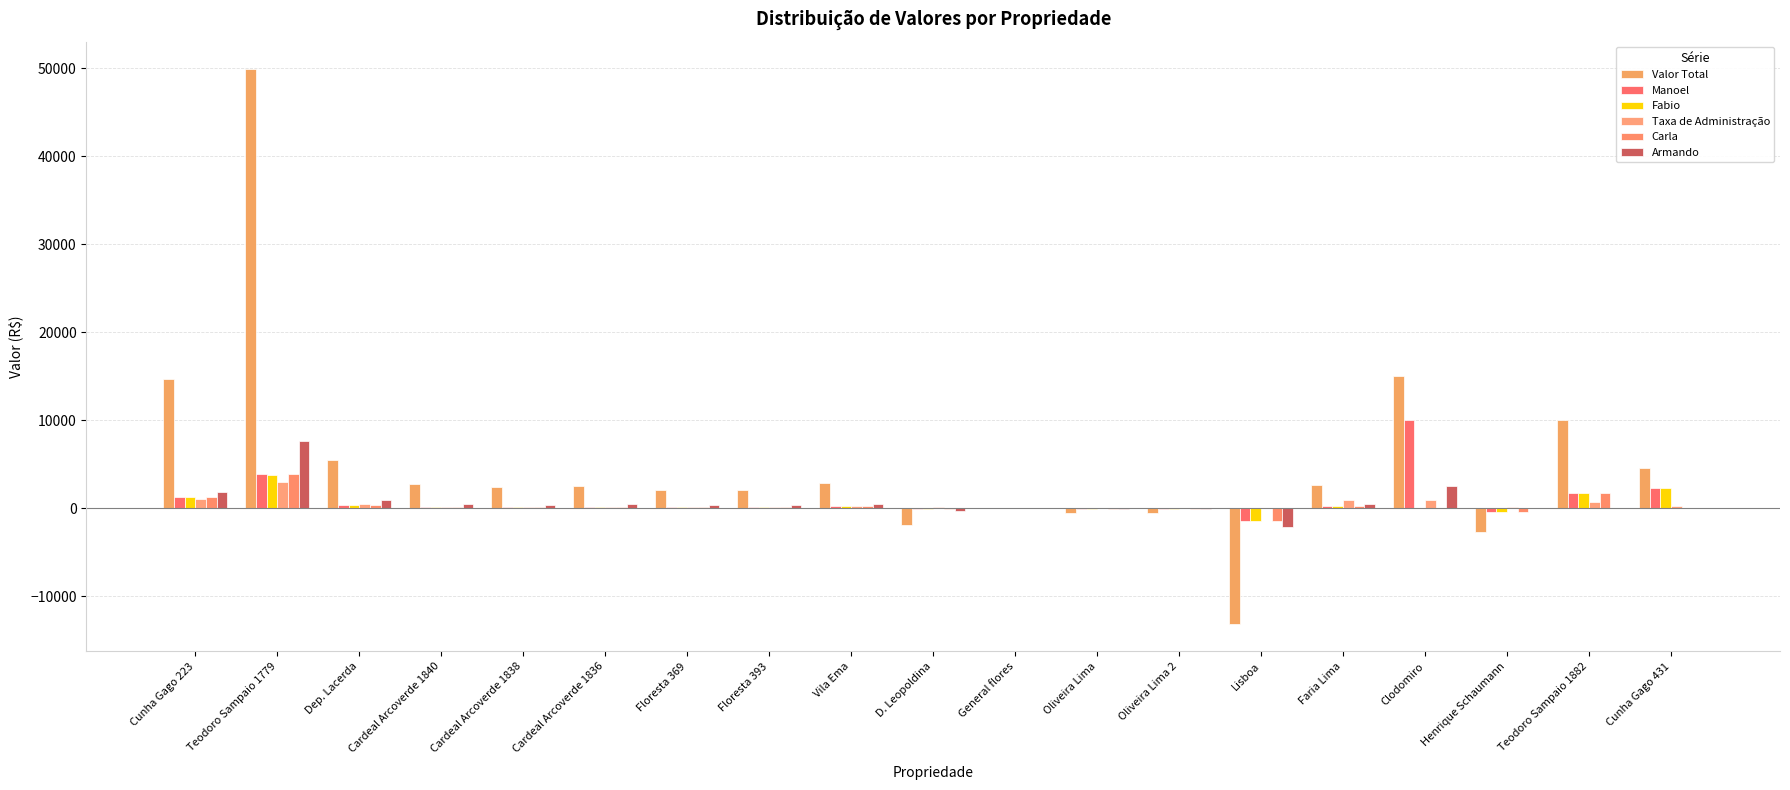

What is the difference between the maximum and minimum values in the Manoel series?

11473.5